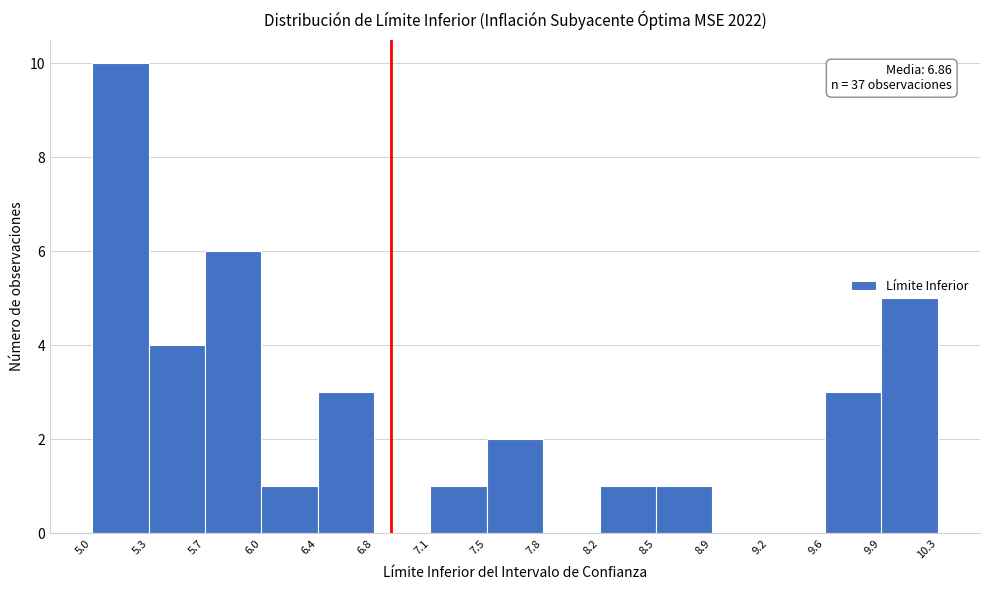

Which range on the x-axis has the tallest bar?

5.0 to 5.3